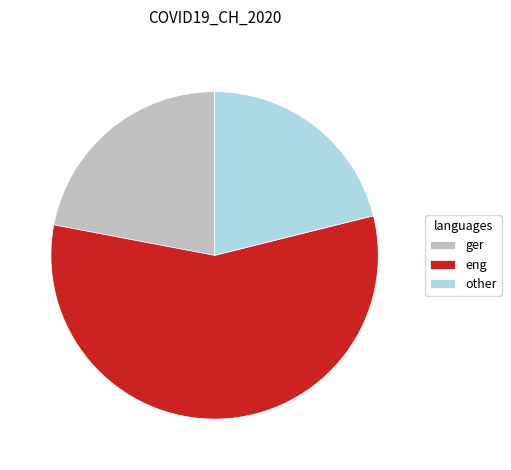

True or false: other accounts for 9% of the total.

False